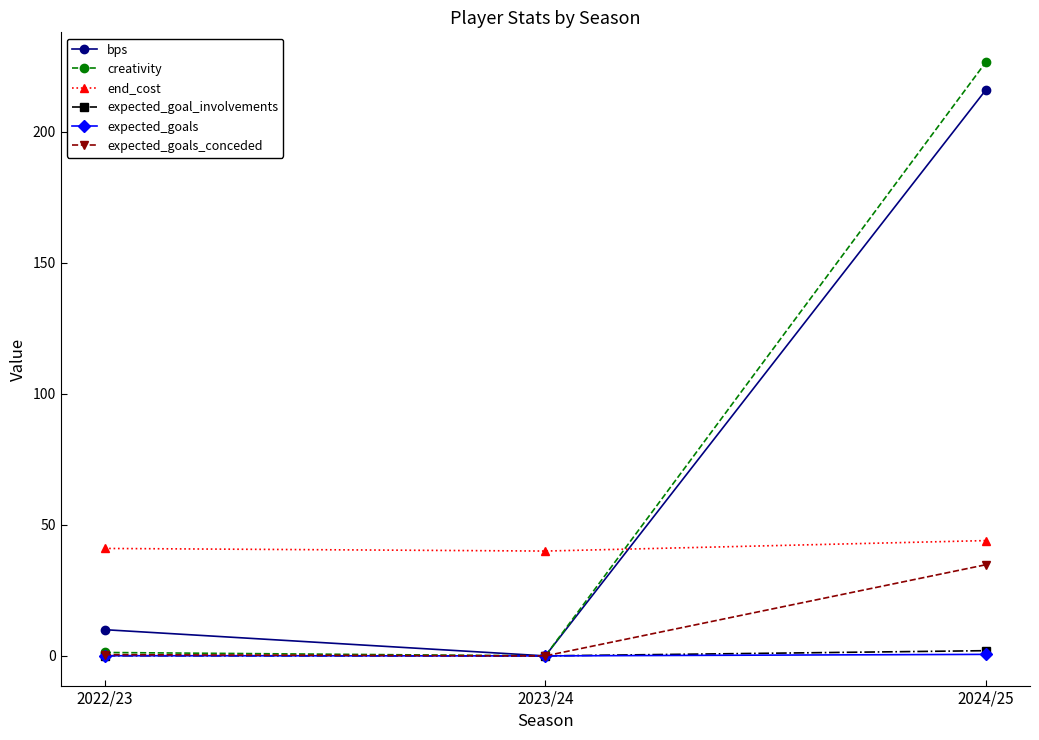

What is the greatest value displayed?

226.6